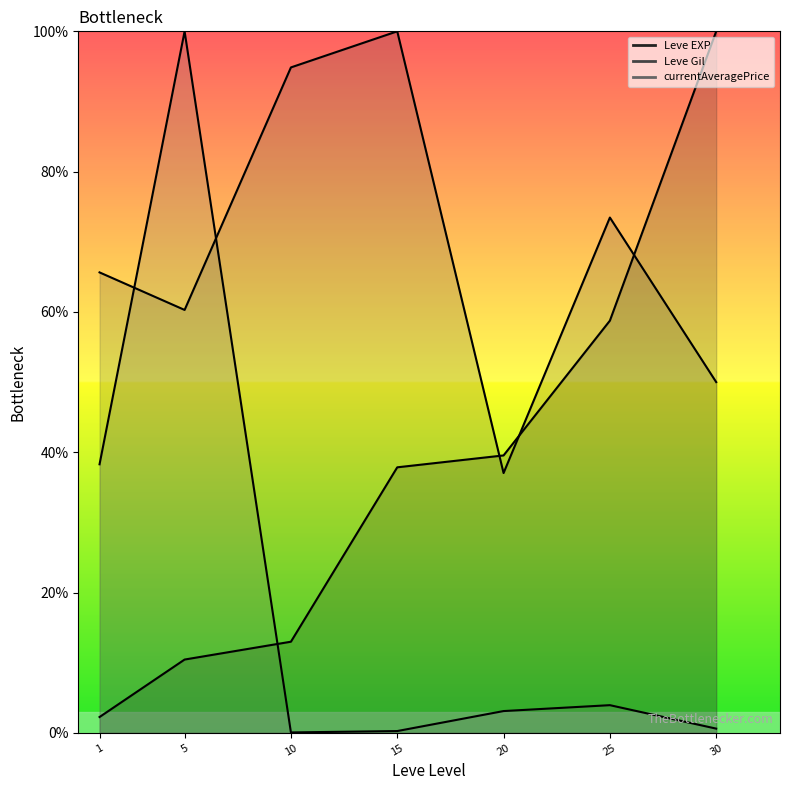

Which category has the highest value in the Leve EXP (line) series?

30